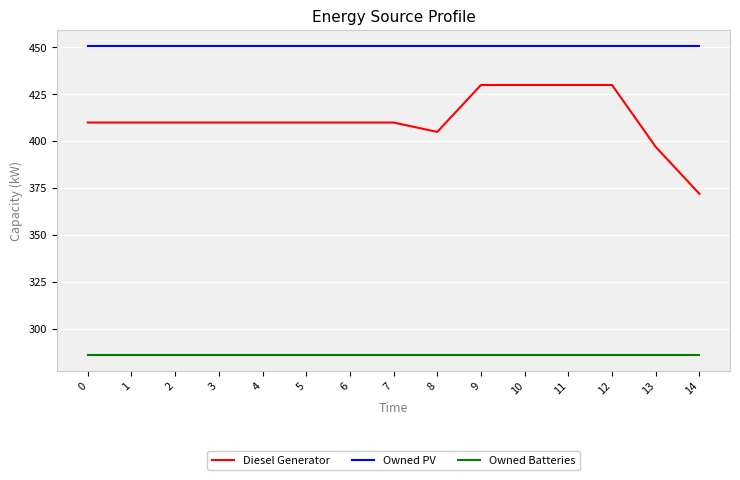

Which series has the largest range (max minus min)?

Diesel Generator